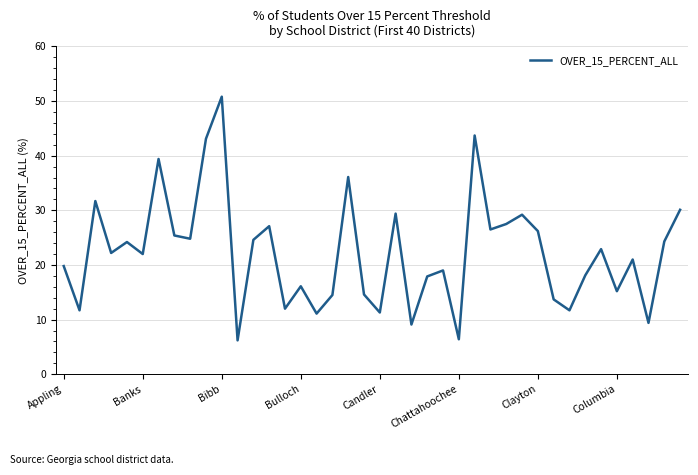

What is the greatest value displayed?

50.8